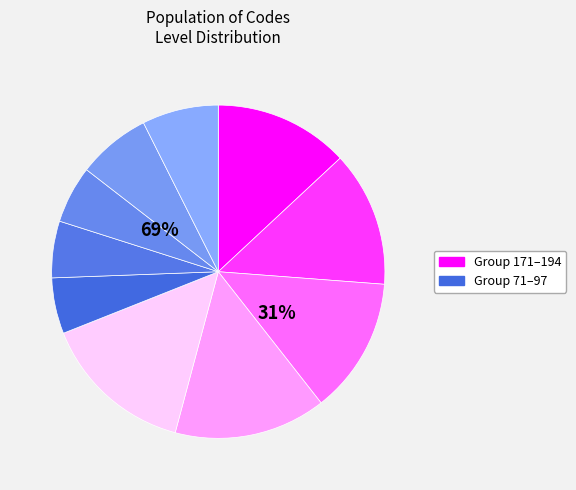

Which category has the smallest portion of the pie?

71